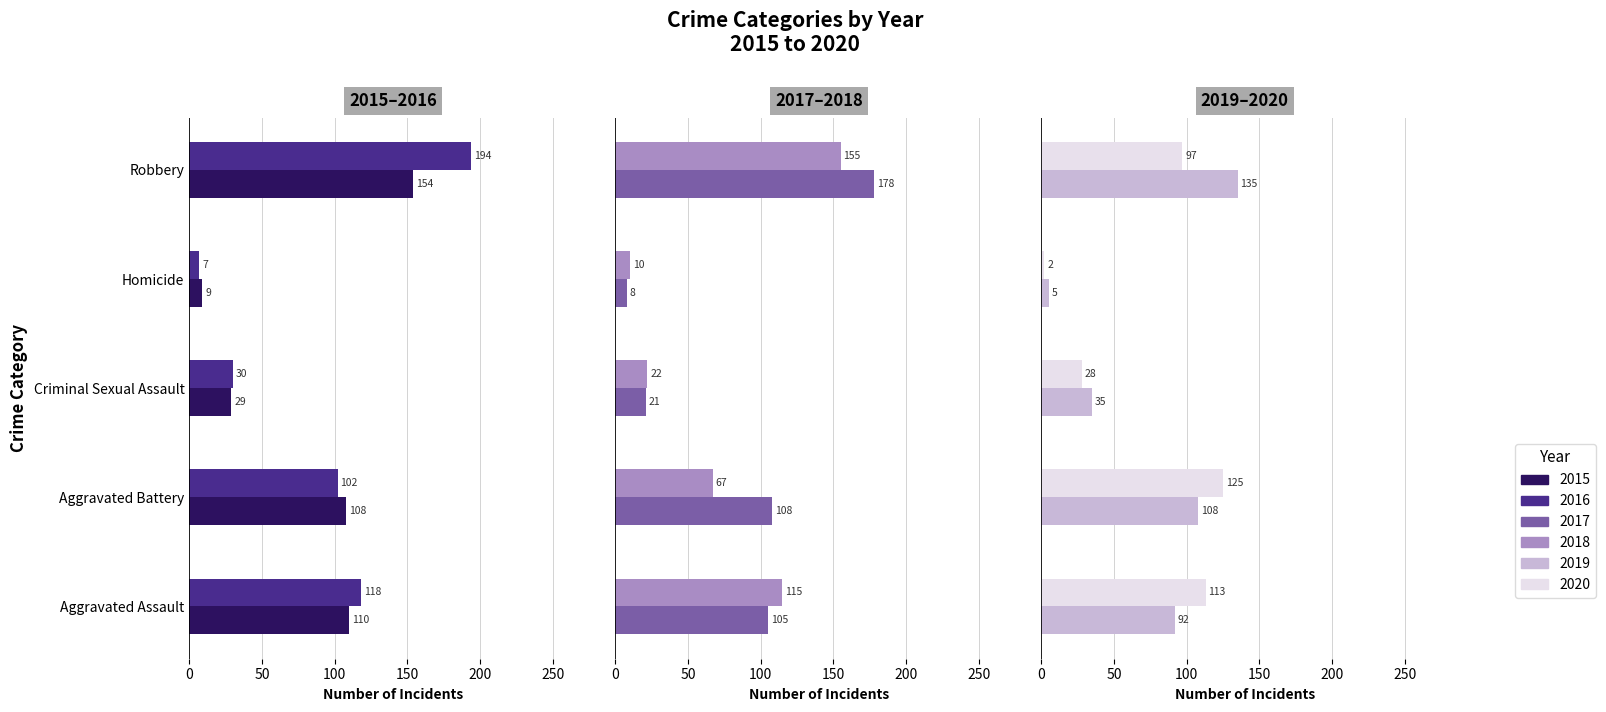

Reading left to right, extract all data points from this chart.

2015: 110	108	29	9	154
2016: 118	102	30	7	194
2017: 105	108	21	8	178
2018: 115	67	22	10	155
2019: 92	108	35	5	135
2020: 113	125	28	2	97